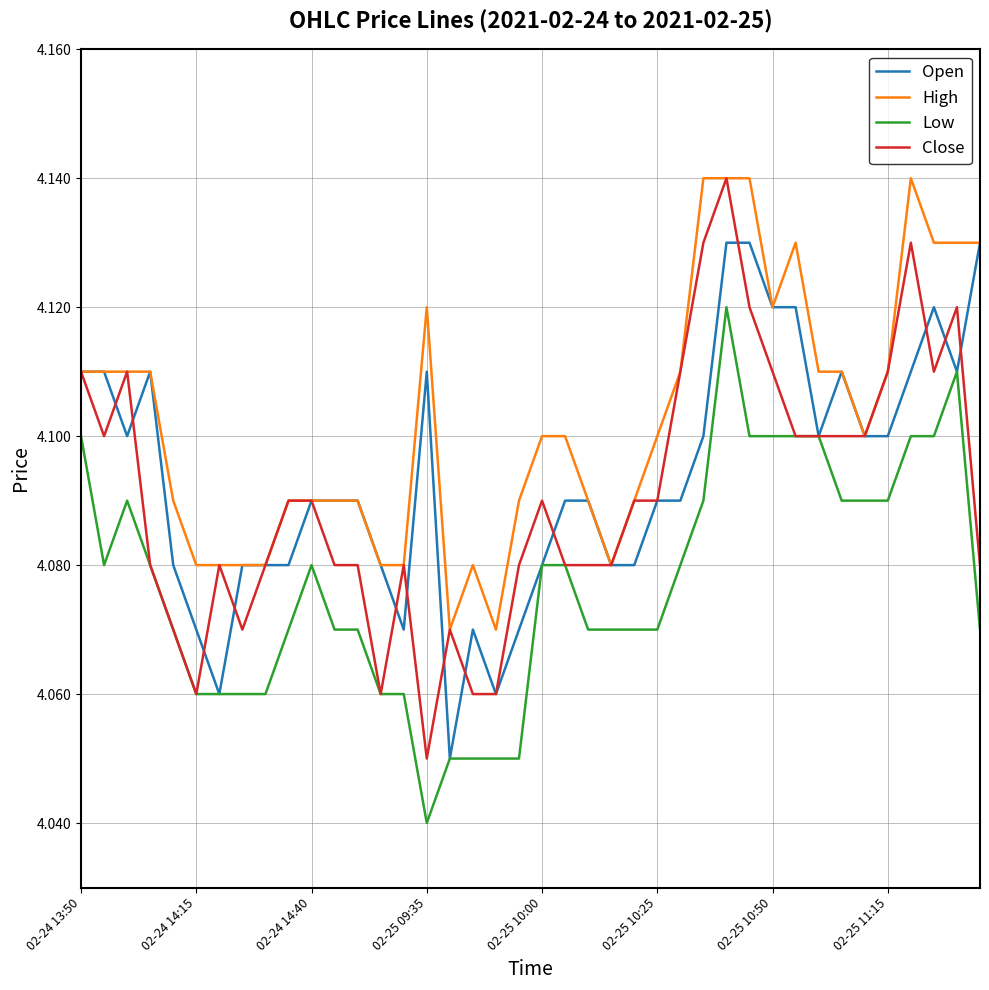

True or false: Low and High cross at least once.

False